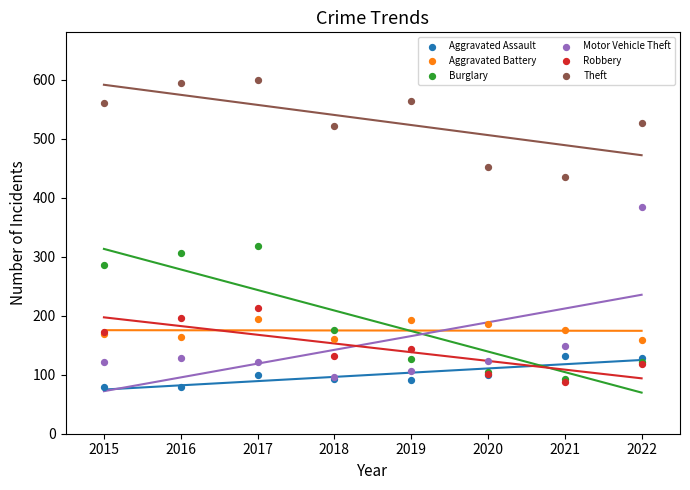

Across all series, what Y value is closest to 339?

318